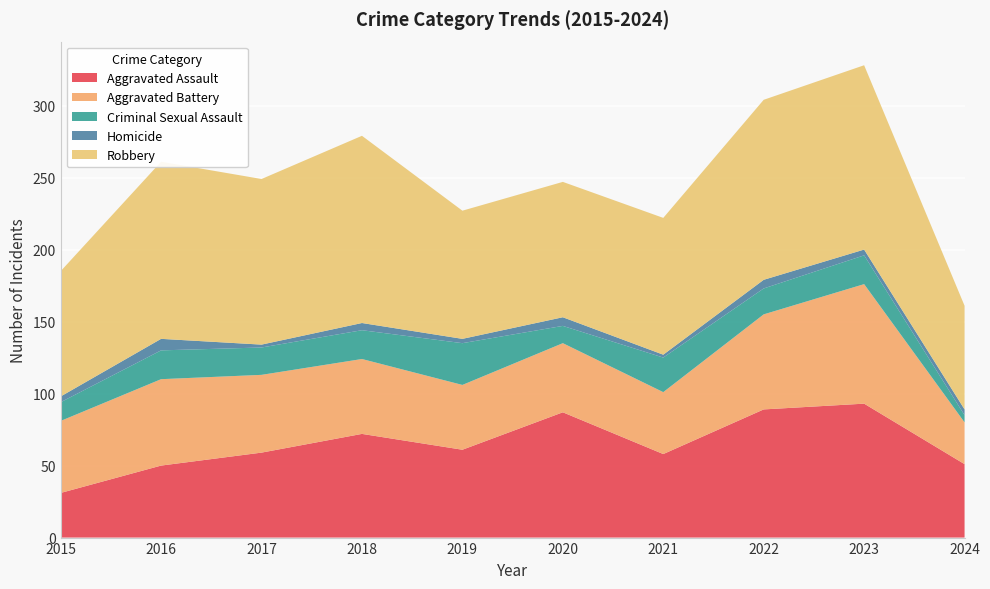

Reading left to right, transcribe all the data shown in this chart.

Aggravated Assault: 2015=31	2016=50	2017=59	2018=72	2019=61	2020=87	2021=58	2022=89	2023=93	2024=51
Aggravated Battery: 2015=50	2016=60	2017=54	2018=52	2019=45	2020=48	2021=43	2022=66	2023=83	2024=29
Criminal Sexual Assault: 2015=13	2016=20	2017=19	2018=20	2019=29	2020=12	2021=24	2022=18	2023=20	2024=5
Homicide: 2015=4	2016=8	2017=2	2018=5	2019=3	2020=6	2021=2	2022=6	2023=4	2024=4
Robbery: 2015=87	2016=123	2017=115	2018=130	2019=89	2020=94	2021=95	2022=125	2023=128	2024=72